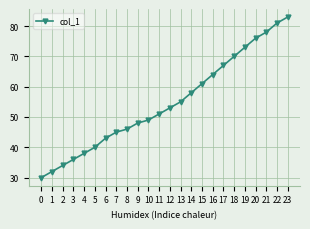

What is the approximate value at 12?

53